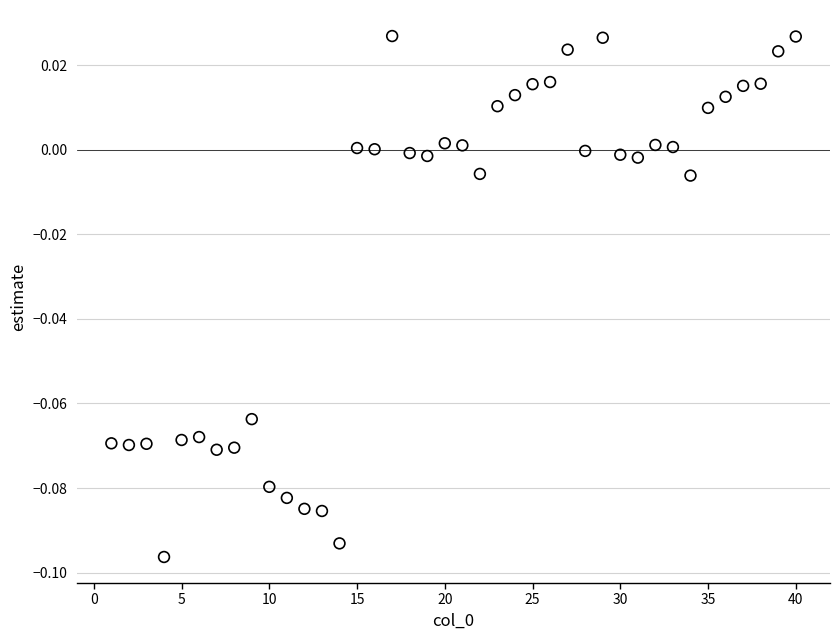

What is the range of X values (max minus min)?

39.0